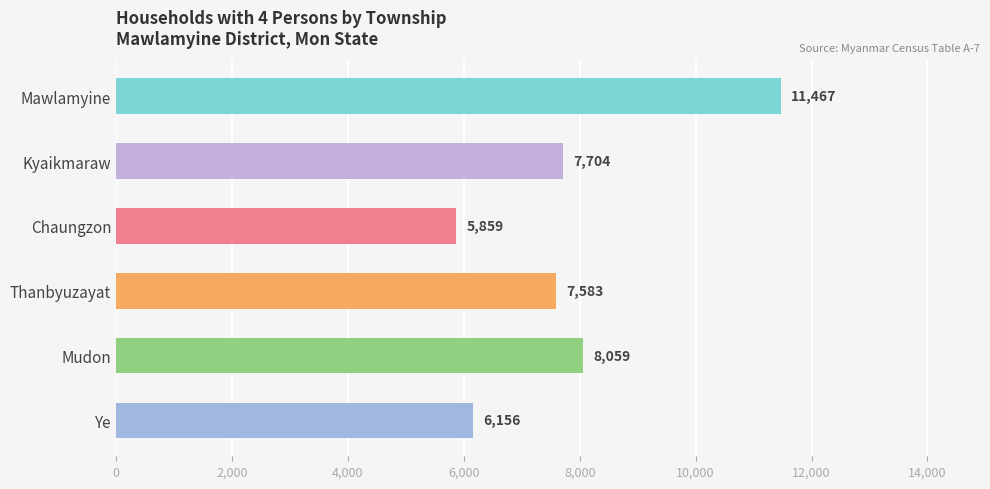

What is the ratio of the value at Kyaikmaraw to the value at Mudon?

1.0